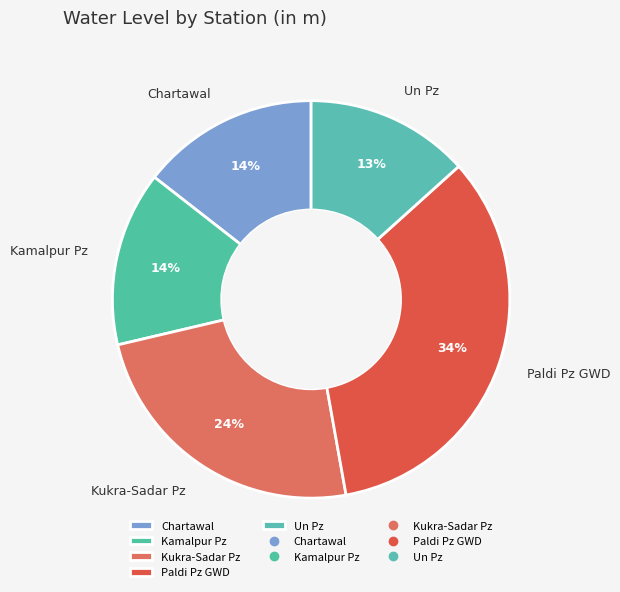

Is there a majority slice in this chart?

No